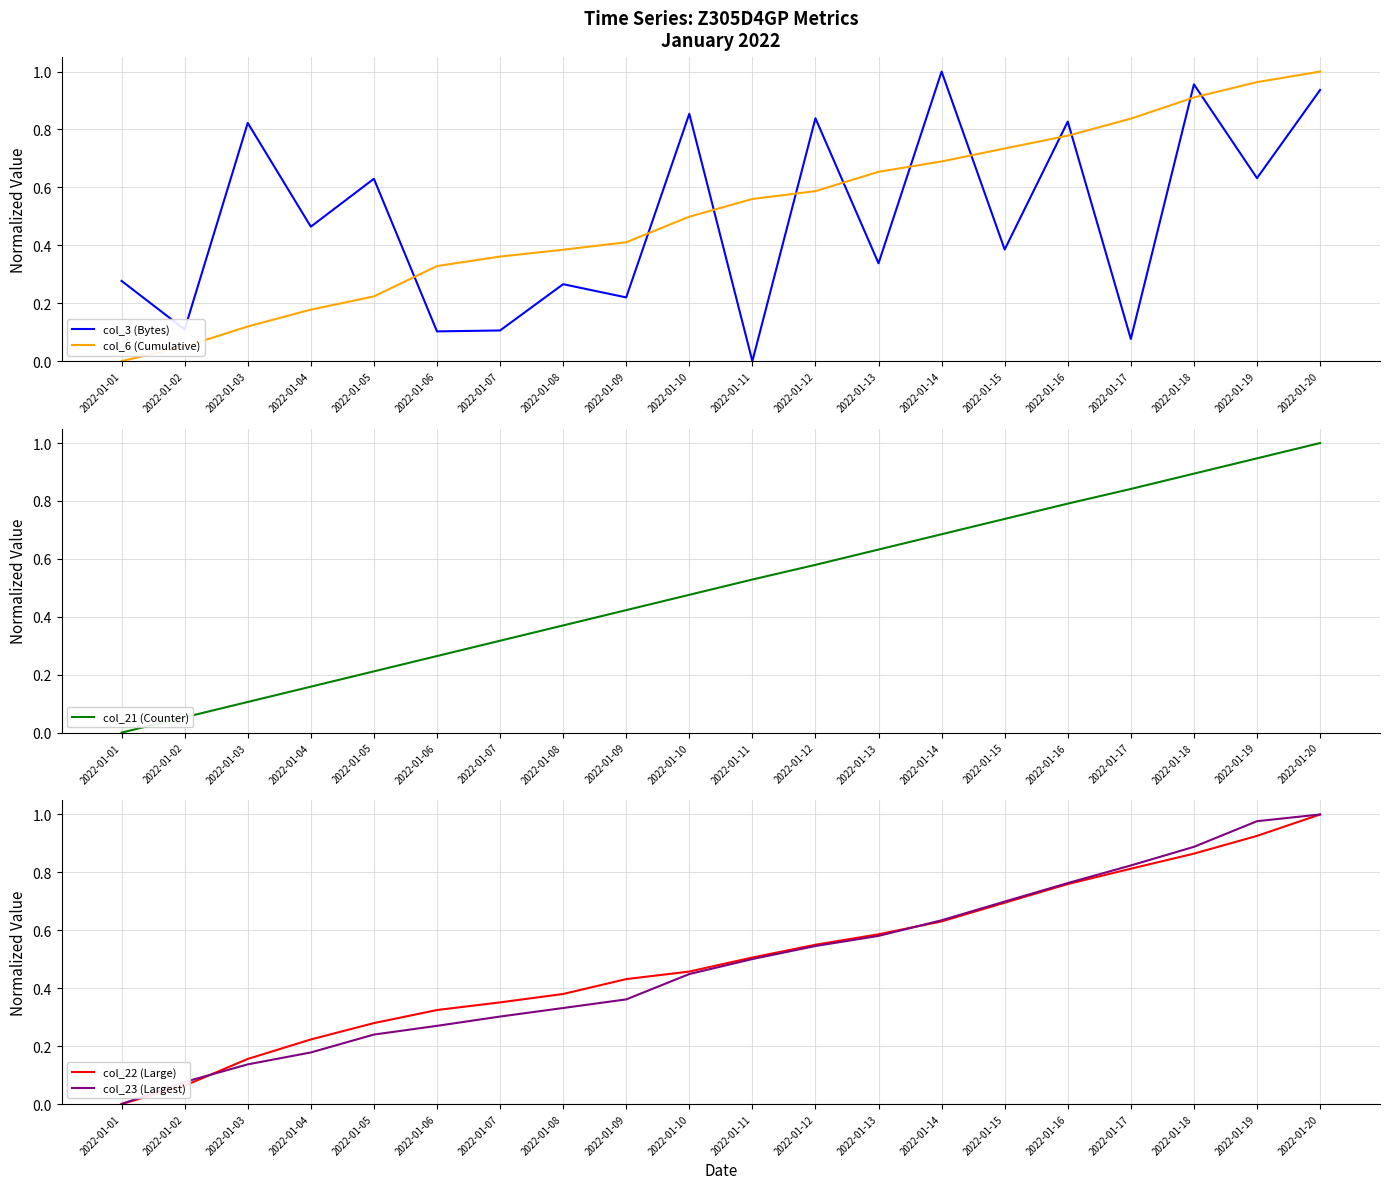

Reading right to left, list all the values displayed in this chart.

col_3 (Bytes): 2022-01-20=0.9	2022-01-19=0.6	2022-01-18=1.0	2022-01-17=0.1	2022-01-16=0.8	2022-01-15=0.4	2022-01-14=1.0	2022-01-13=0.3	2022-01-12=0.8	2022-01-11=0.0	2022-01-10=0.9	2022-01-09=0.2	2022-01-08=0.3	2022-01-07=0.1	2022-01-06=0.1	2022-01-05=0.6	2022-01-04=0.5	2022-01-03=0.8	2022-01-02=0.1	2022-01-01=0.3
col_6 (Cumulative): 2022-01-20=1.0	2022-01-19=1.0	2022-01-18=0.9	2022-01-17=0.8	2022-01-16=0.8	2022-01-15=0.7	2022-01-14=0.7	2022-01-13=0.7	2022-01-12=0.6	2022-01-11=0.6	2022-01-10=0.5	2022-01-09=0.4	2022-01-08=0.4	2022-01-07=0.4	2022-01-06=0.3	2022-01-05=0.2	2022-01-04=0.2	2022-01-03=0.1	2022-01-02=0.1	2022-01-01=0.0
col_21 (Counter): 2022-01-20=1.0	2022-01-19=0.9	2022-01-18=0.9	2022-01-17=0.8	2022-01-16=0.8	2022-01-15=0.7	2022-01-14=0.7	2022-01-13=0.6	2022-01-12=0.6	2022-01-11=0.5	2022-01-10=0.5	2022-01-09=0.4	2022-01-08=0.4	2022-01-07=0.3	2022-01-06=0.3	2022-01-05=0.2	2022-01-04=0.2	2022-01-03=0.1	2022-01-02=0.1	2022-01-01=0.0
col_22 (Large): 2022-01-20=1.0	2022-01-19=0.9	2022-01-18=0.9	2022-01-17=0.8	2022-01-16=0.8	2022-01-15=0.7	2022-01-14=0.6	2022-01-13=0.6	2022-01-12=0.6	2022-01-11=0.5	2022-01-10=0.5	2022-01-09=0.4	2022-01-08=0.4	2022-01-07=0.4	2022-01-06=0.3	2022-01-05=0.3	2022-01-04=0.2	2022-01-03=0.2	2022-01-02=0.1	2022-01-01=0.0
col_23 (Largest): 2022-01-20=1.0	2022-01-19=1.0	2022-01-18=0.9	2022-01-17=0.8	2022-01-16=0.8	2022-01-15=0.7	2022-01-14=0.6	2022-01-13=0.6	2022-01-12=0.5	2022-01-11=0.5	2022-01-10=0.4	2022-01-09=0.4	2022-01-08=0.3	2022-01-07=0.3	2022-01-06=0.3	2022-01-05=0.2	2022-01-04=0.2	2022-01-03=0.1	2022-01-02=0.1	2022-01-01=0.0